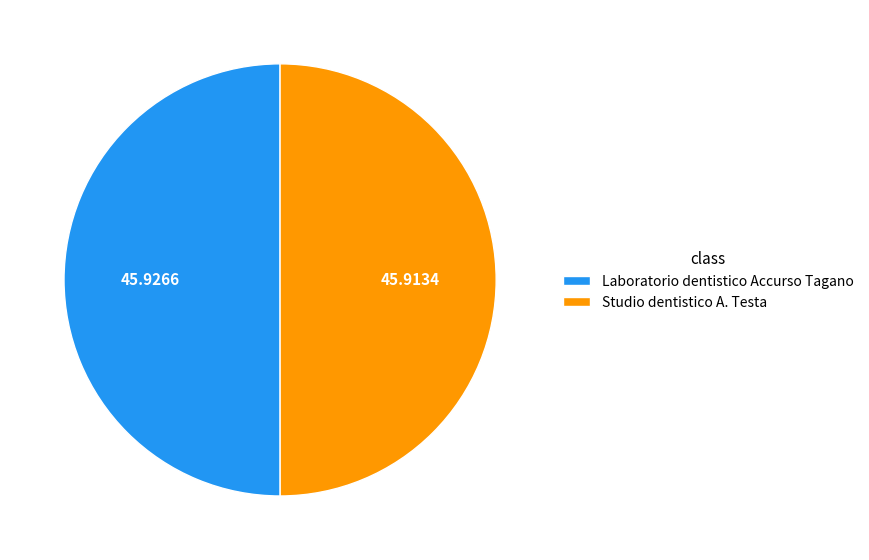

Do Laboratorio dentistico Accurso Tagano and Studio dentistico A. Testa together represent more than half of the pie?

Yes